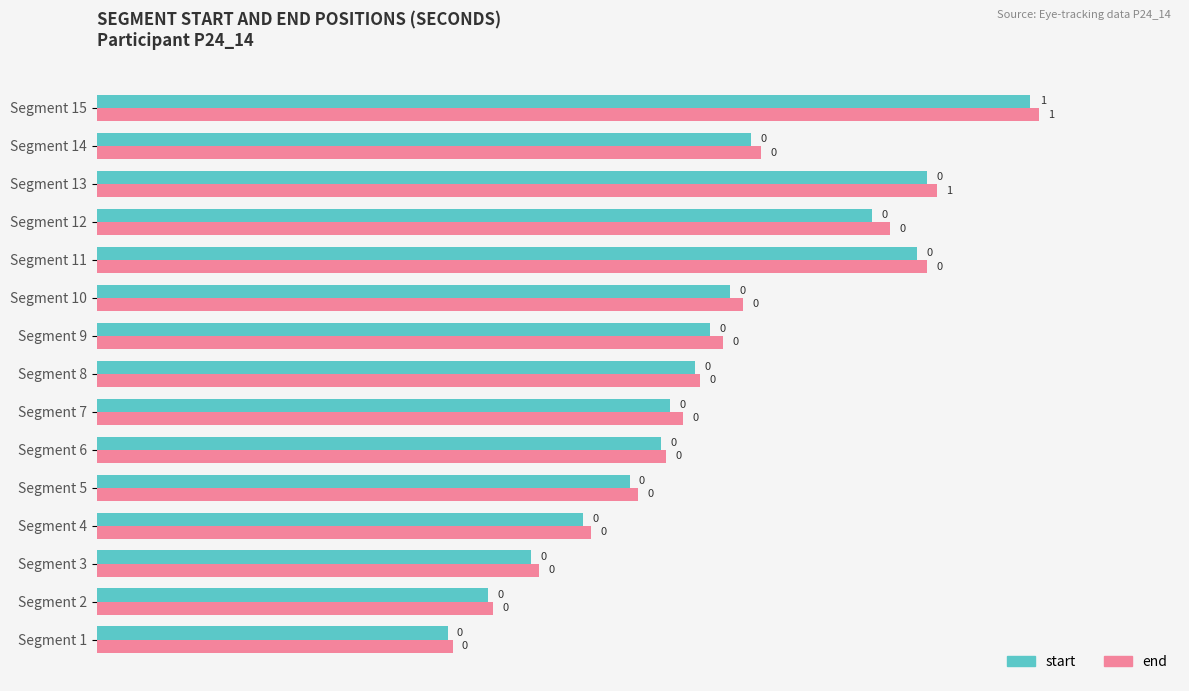

What is the difference between the second highest and second lowest values in the start series?

0.3